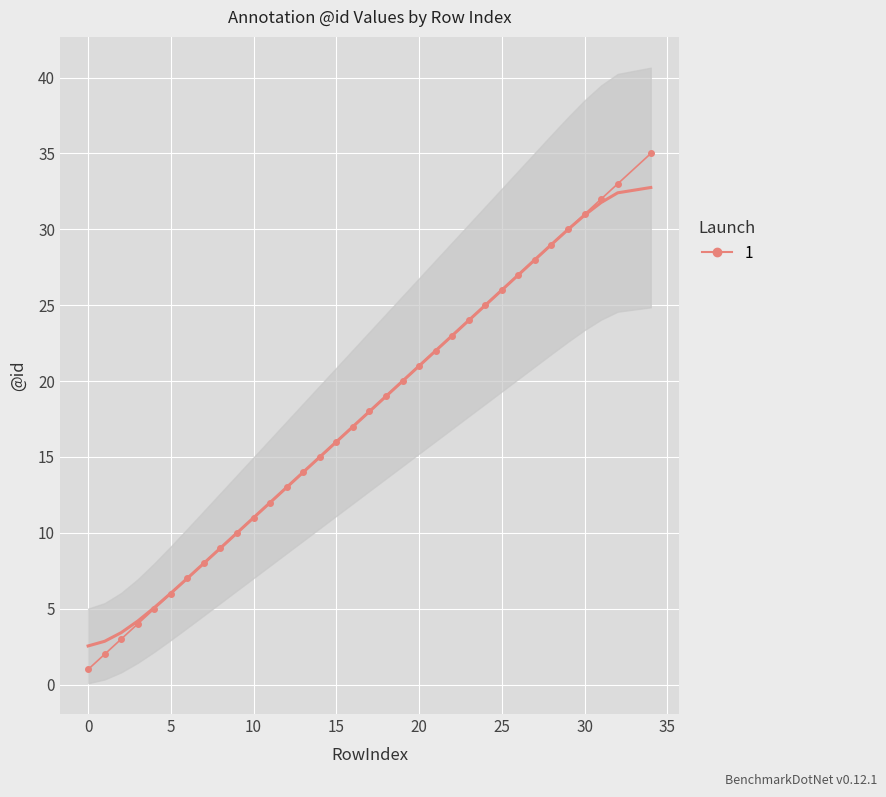

What is the change in value from 20 to 21?

+1